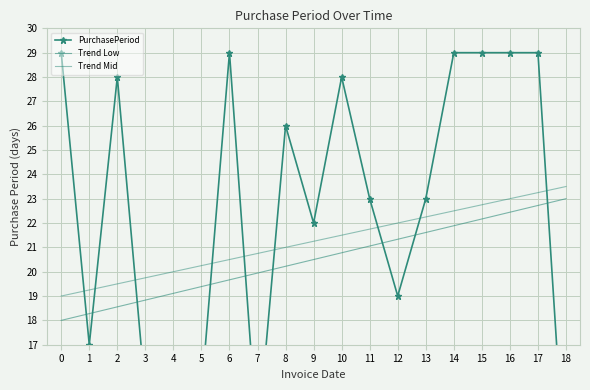

What is the smallest value displayed?

11.0